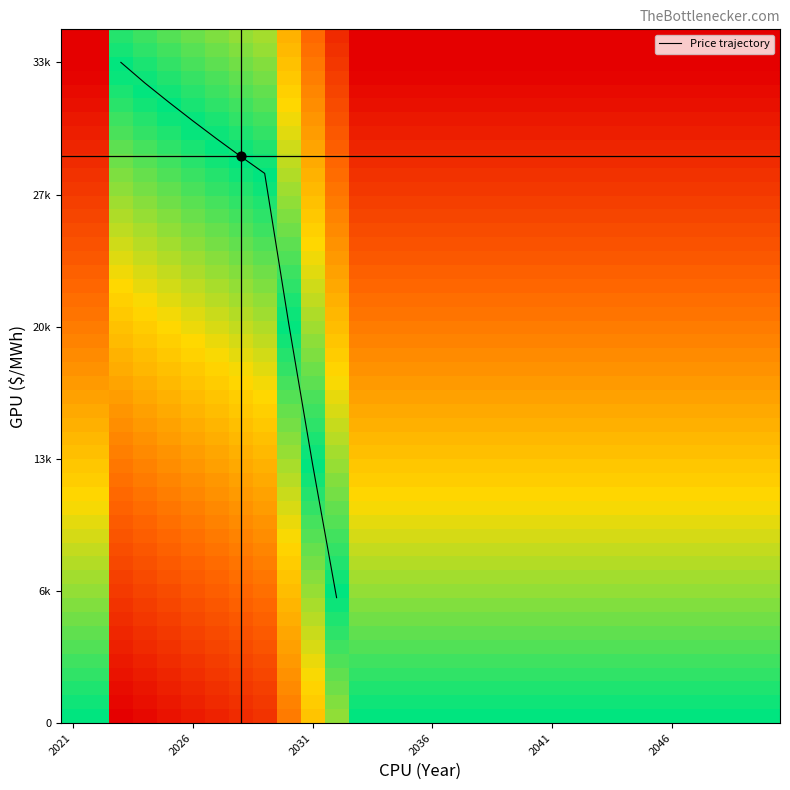

Is this an area chart (filled region under the line)?

No